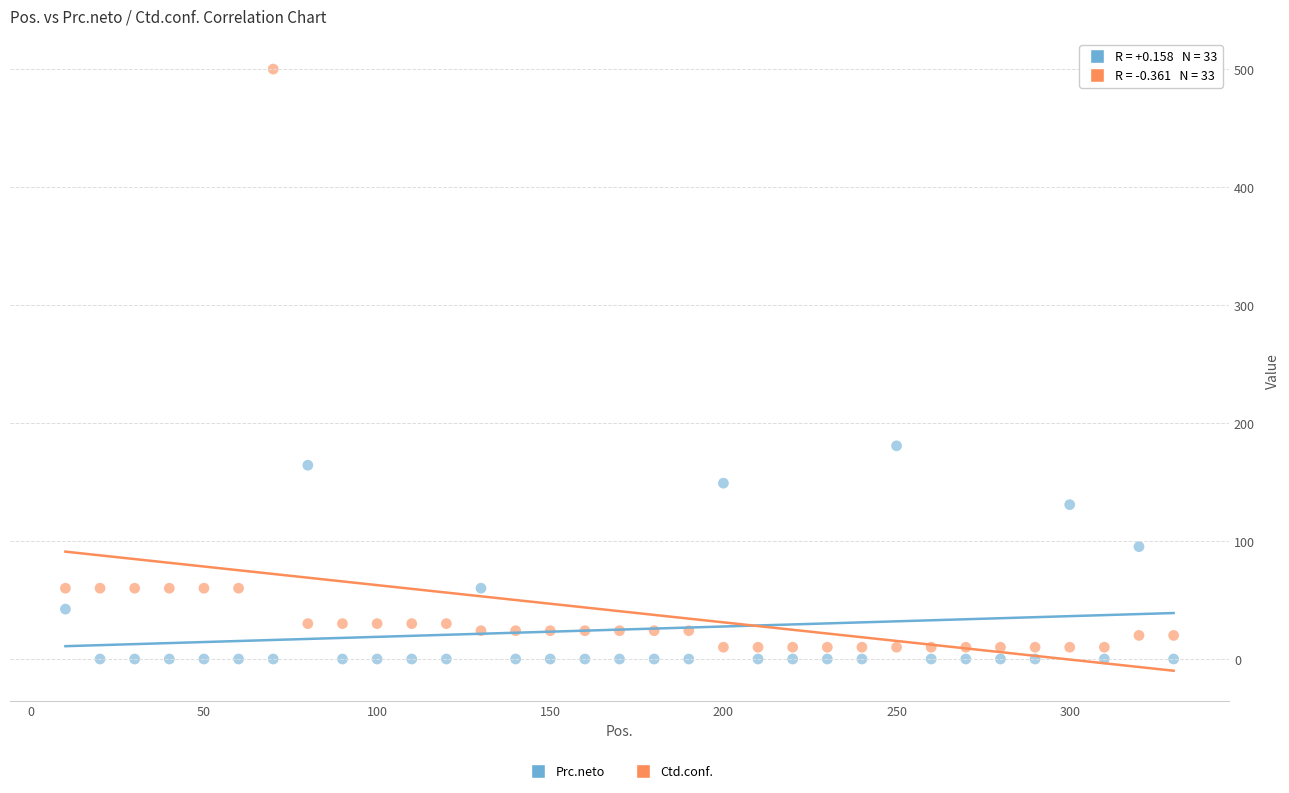

Which series contains the highest Y value?

Ctd.conf.